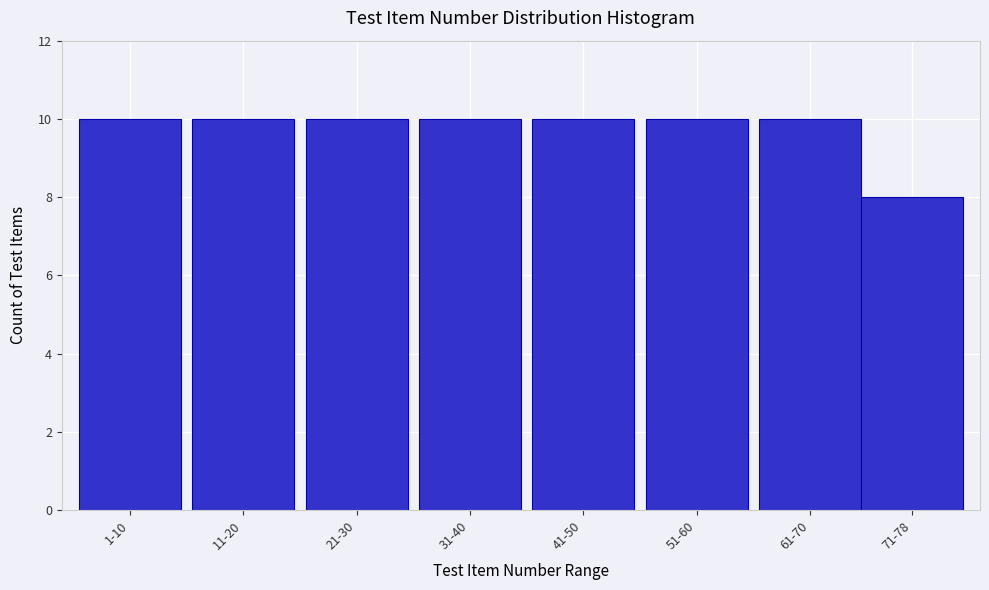

Reading right to left, list all the values displayed in this chart.

71-78=8	61-70=10	51-60=10	41-50=10	31-40=10	21-30=10	11-20=10	1-10=10